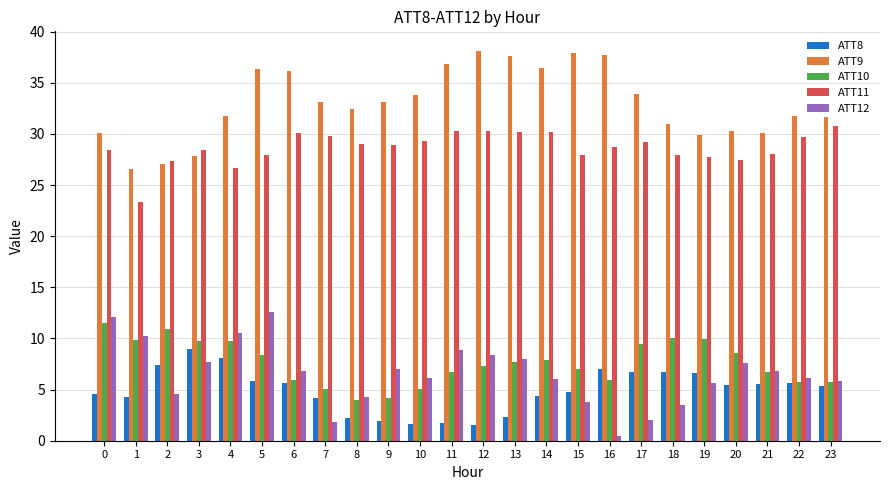

At 5, list the series in order from largest to smallest.

ATT9, ATT11, ATT12, ATT10, ATT8